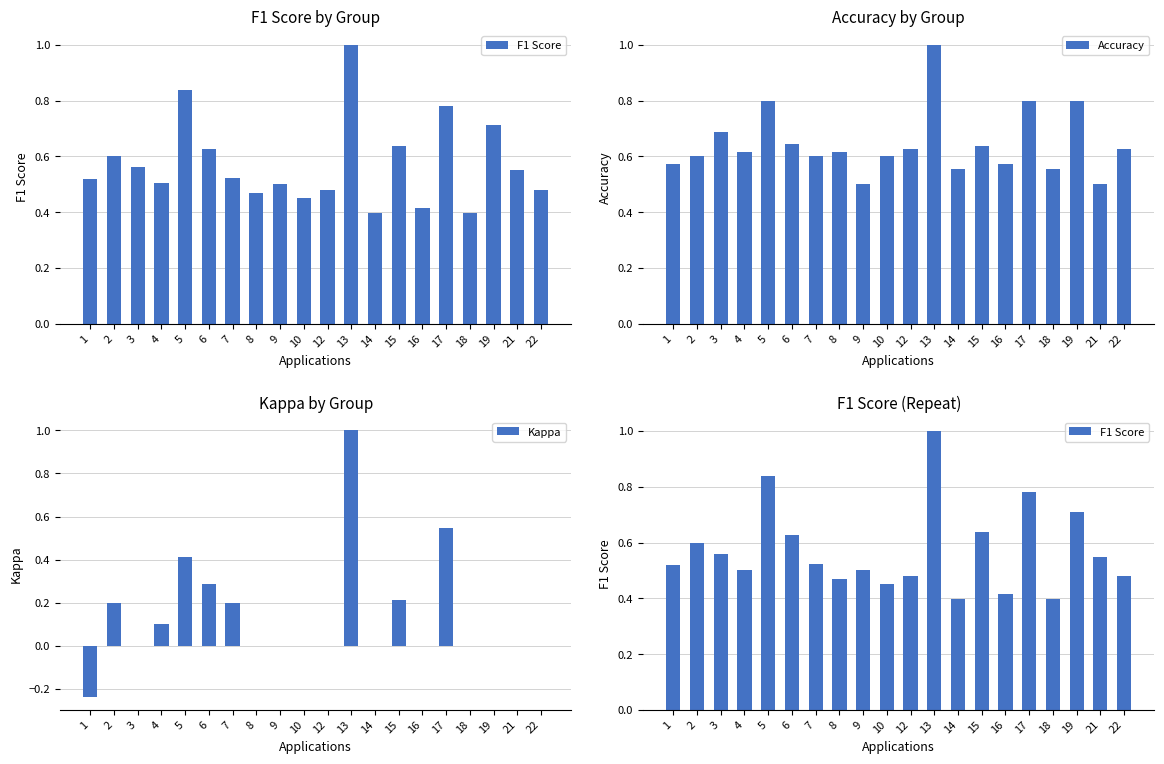

Is it true that F1 Score equals 1.0 at 15?

False